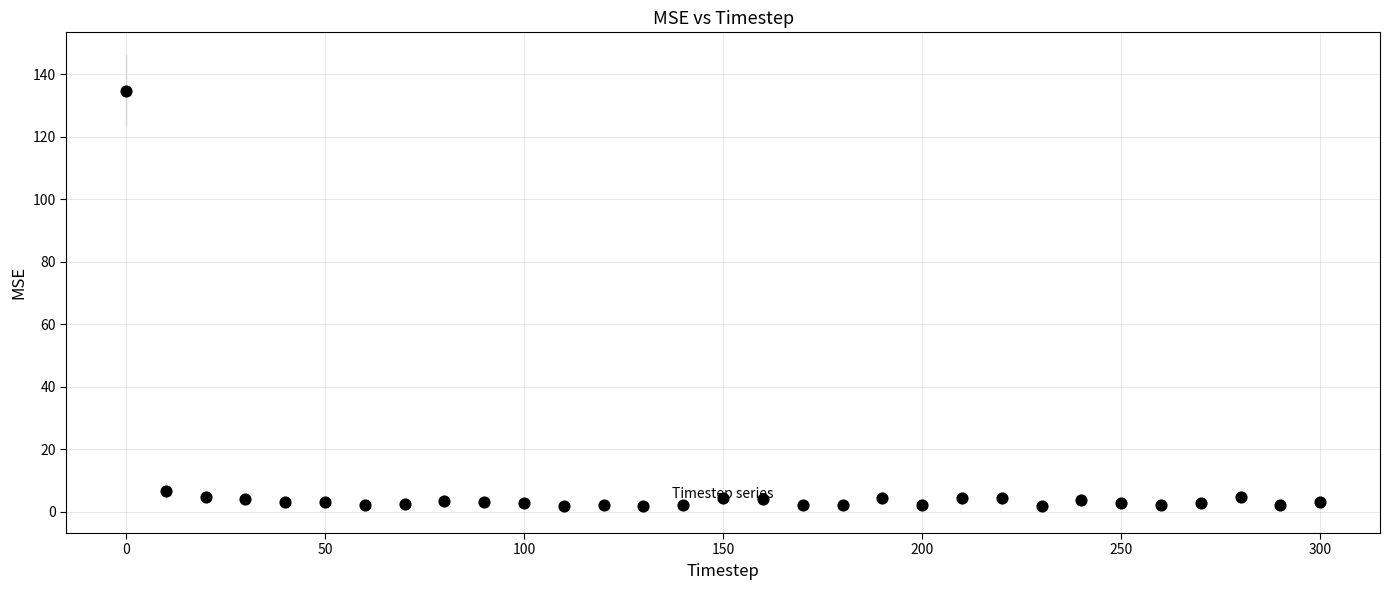

What Y value in the scatter plot is closest to 68?

6.7